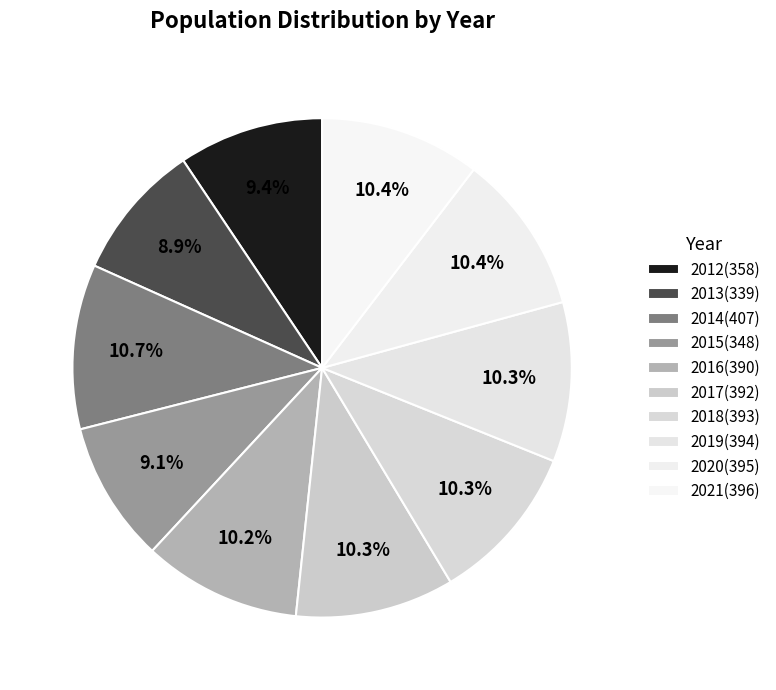

Is the sum of 2015 and 2021 greater than half?

No